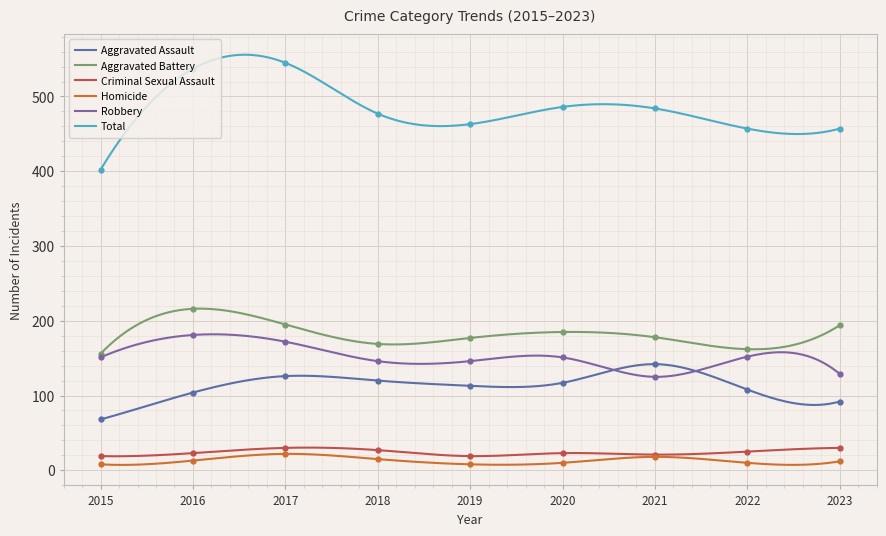

List the labels in order of Total value, largest first.

2017, 2016, 2020, 2021, 2018, 2019, 2022, 2023, 2015